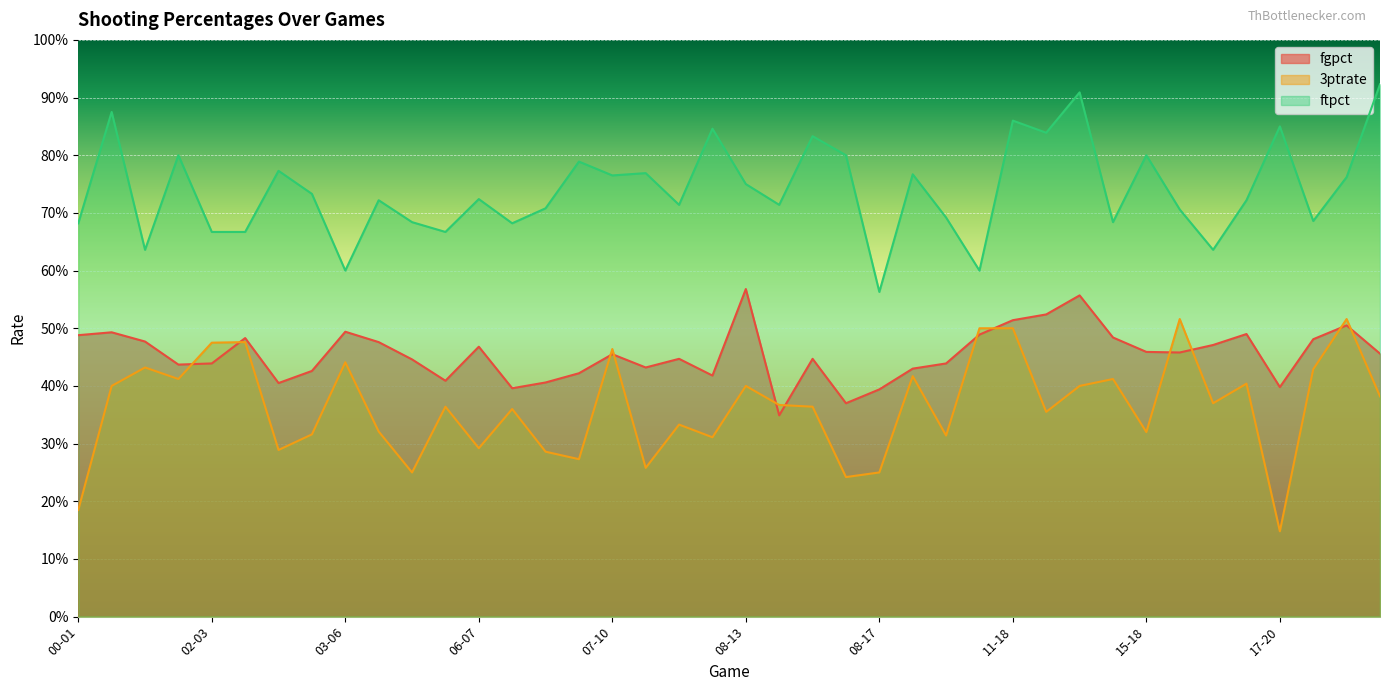

What is the value of the ftpct point at the 10th from the left?

0.7